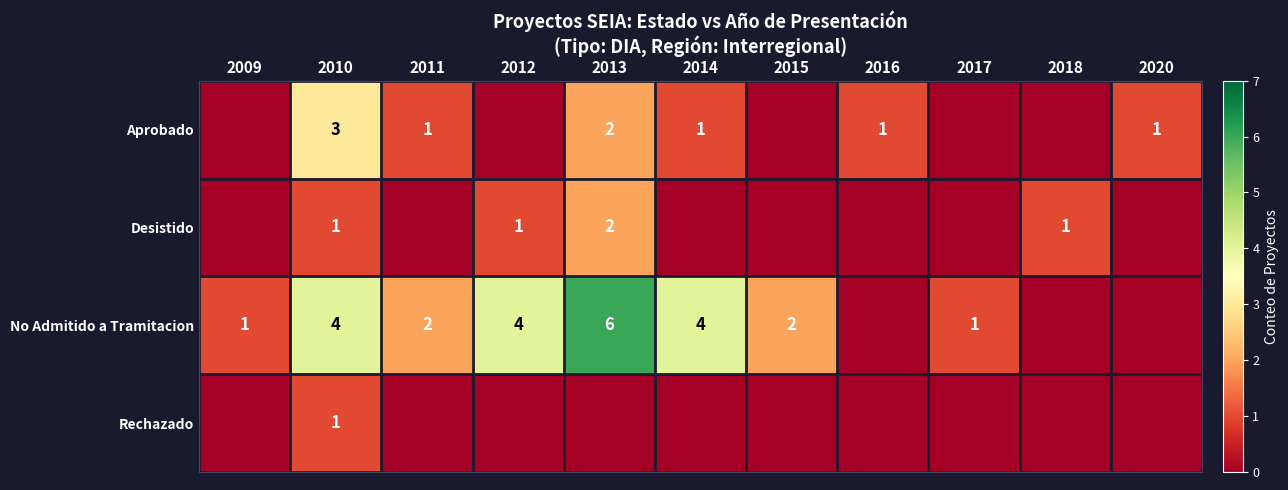

The Desistido series shows 2 at 2018. True or false?

False